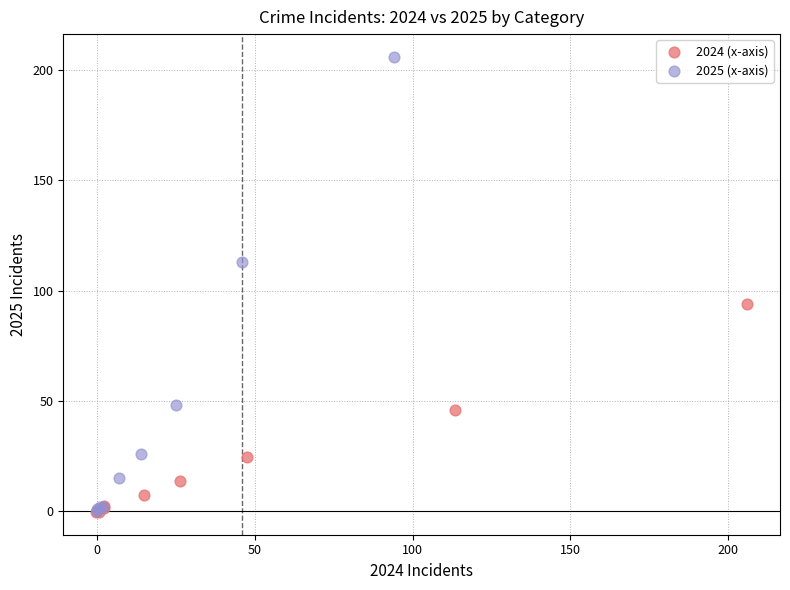

Which series reaches the maximum Y coordinate?

2025 (x-axis)